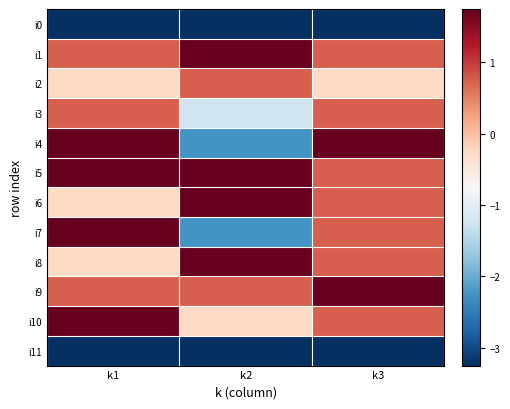

At which category is the sum across all series the highest?

k1